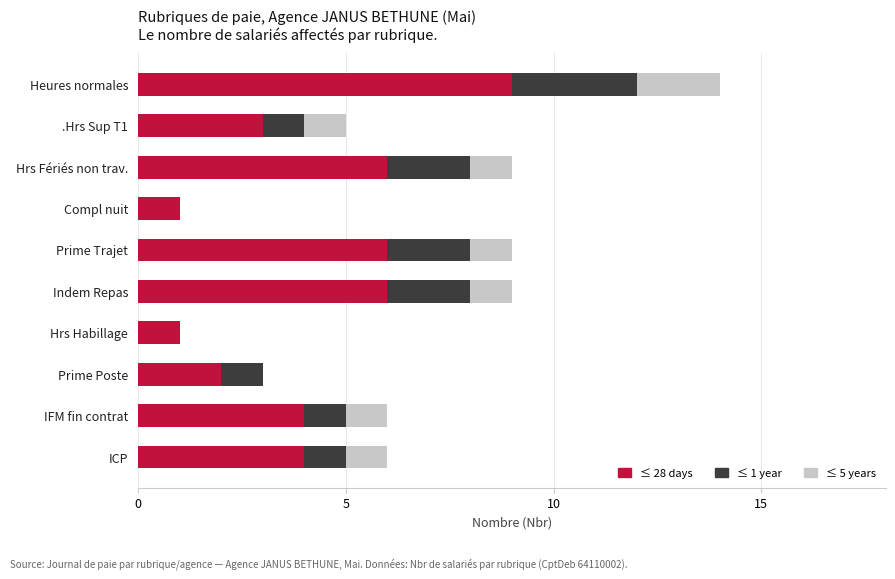

Count the ≤ 28 days values in the range 2 to 6.

7